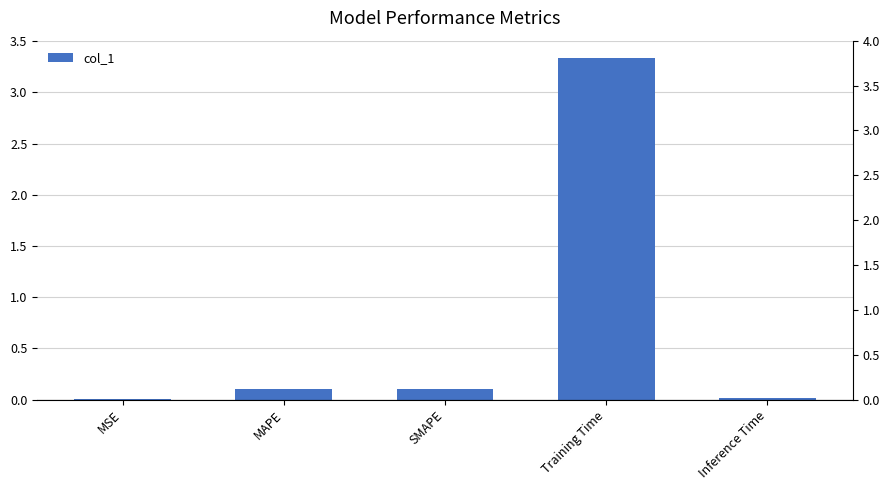

What is the label of the 2nd bar from the right?

Training Time